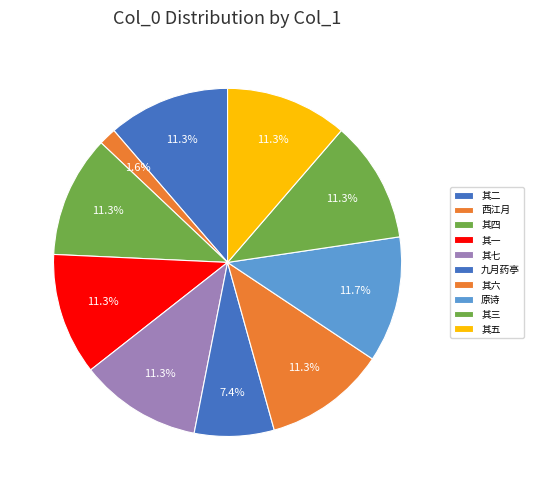

Does any single category account for the majority?

No